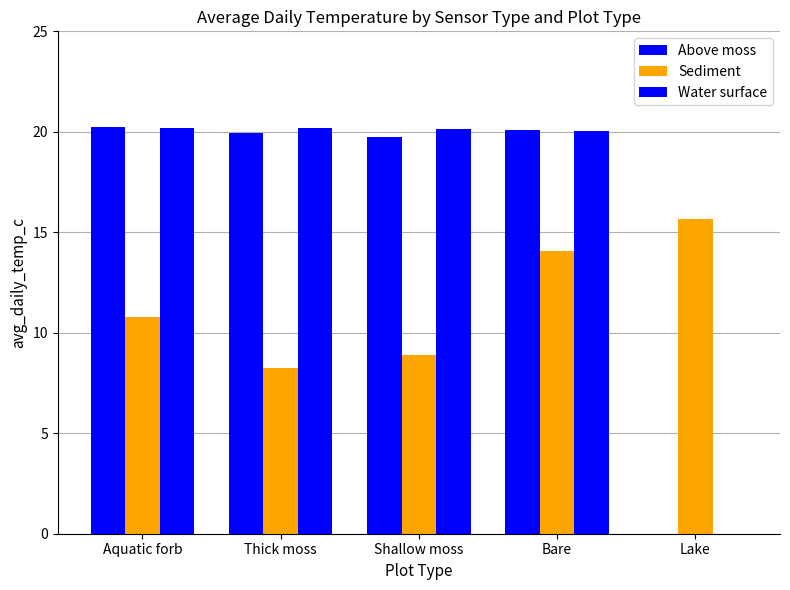

What is the label of the 2nd bar from the right?

Bare